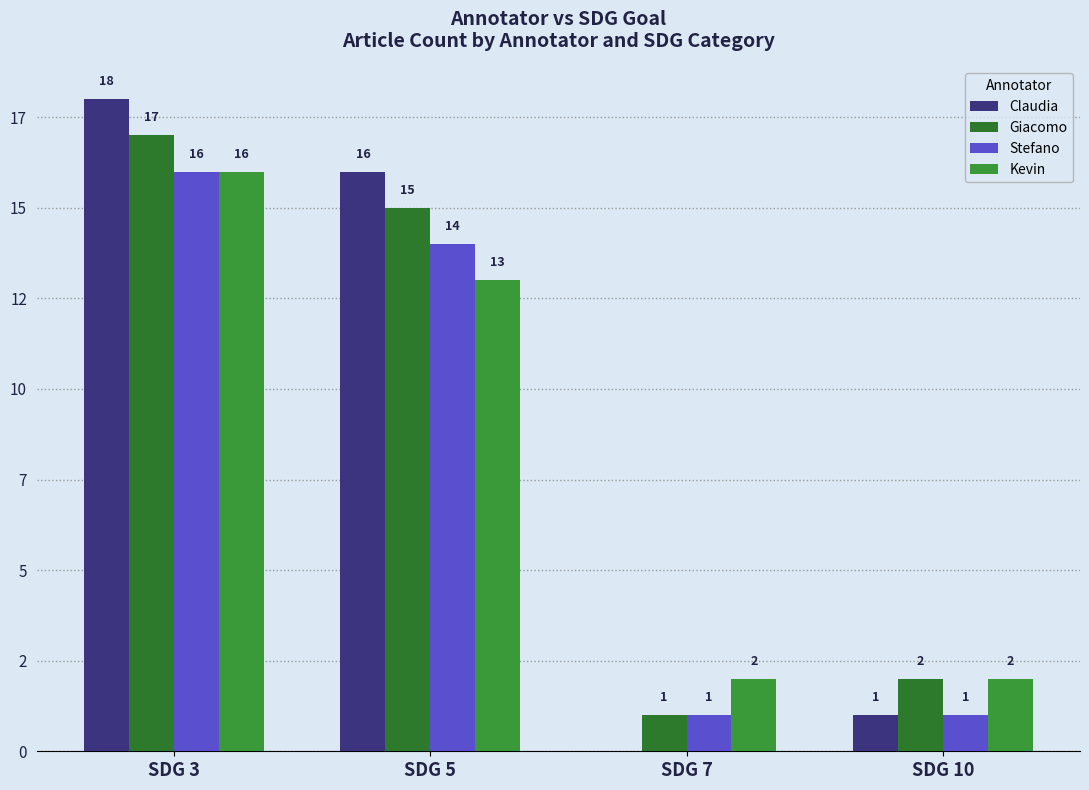

List the series in order of their peak value, highest first.

Claudia, Giacomo, Stefano, Kevin